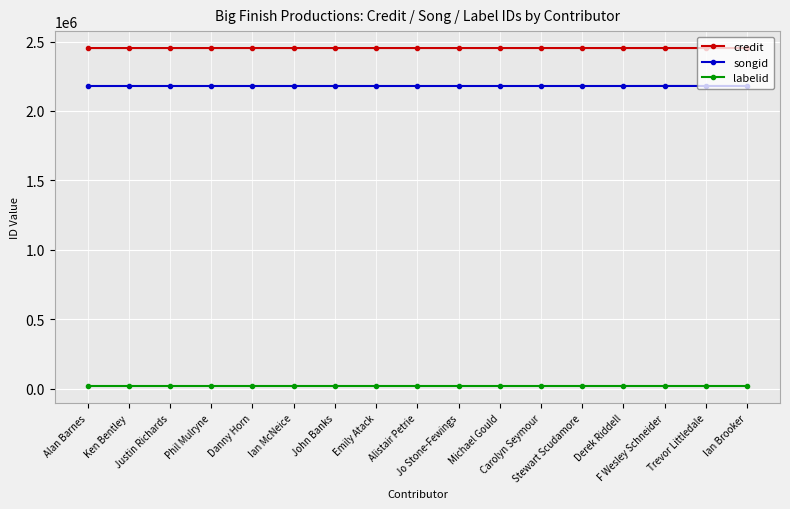

What is the sum of all credit values?

41707138